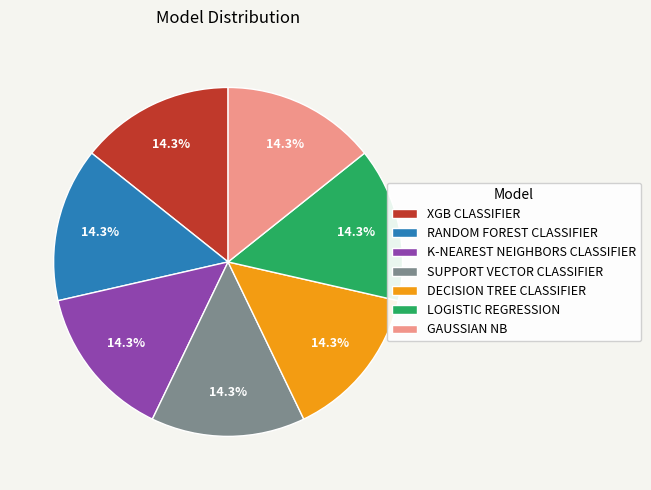

Is the sum of SUPPORT VECTOR CLASSIFIER and RANDOM FOREST CLASSIFIER greater than half?

No